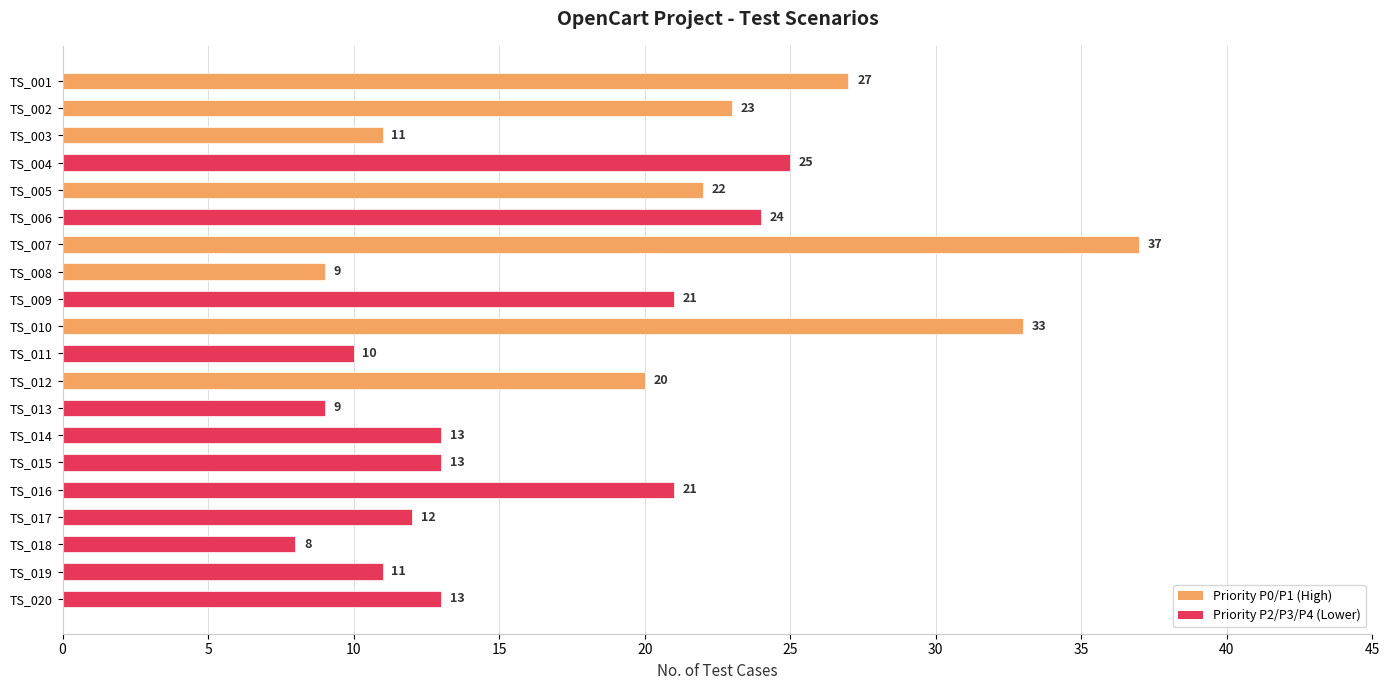

The value at TS_003 is 3. True or false?

False